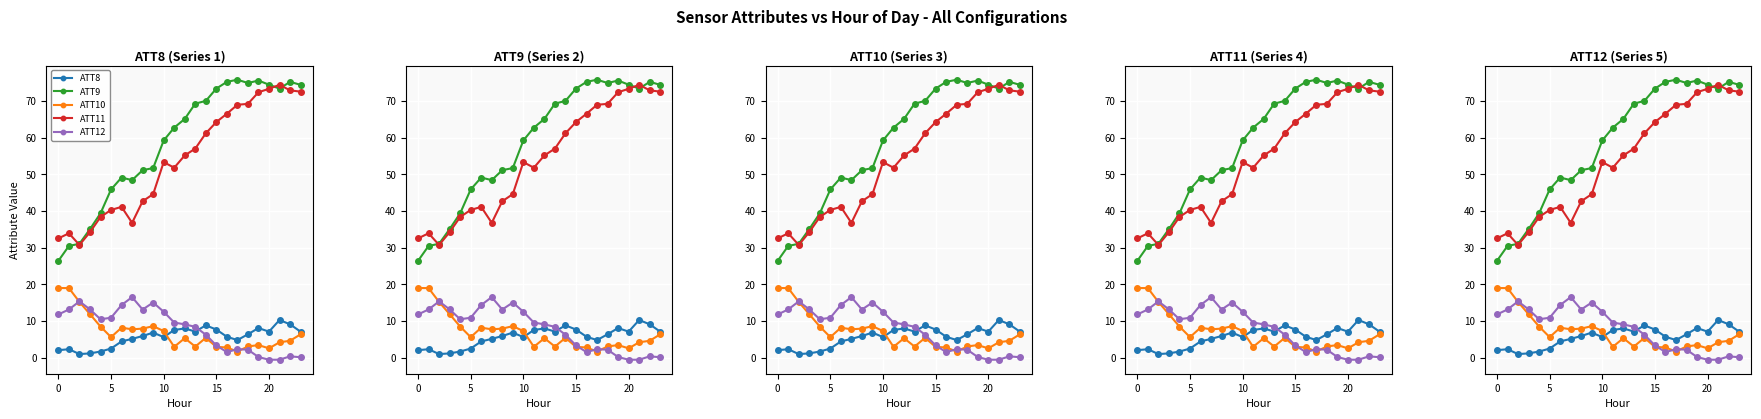

Which series has the largest total across all categories?

ATT9